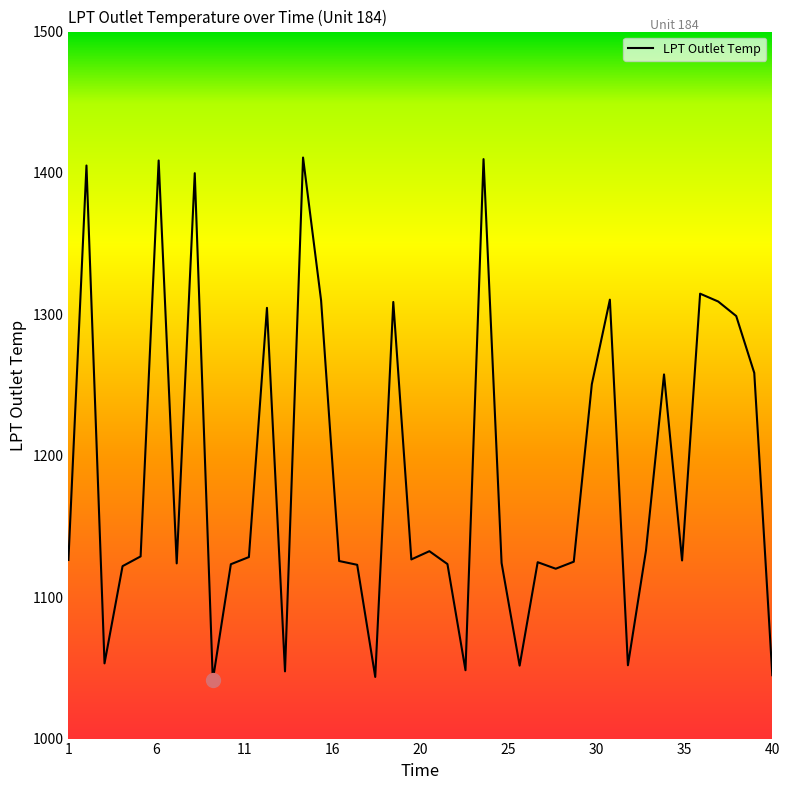

What is the maximum value shown in the chart?

1410.9